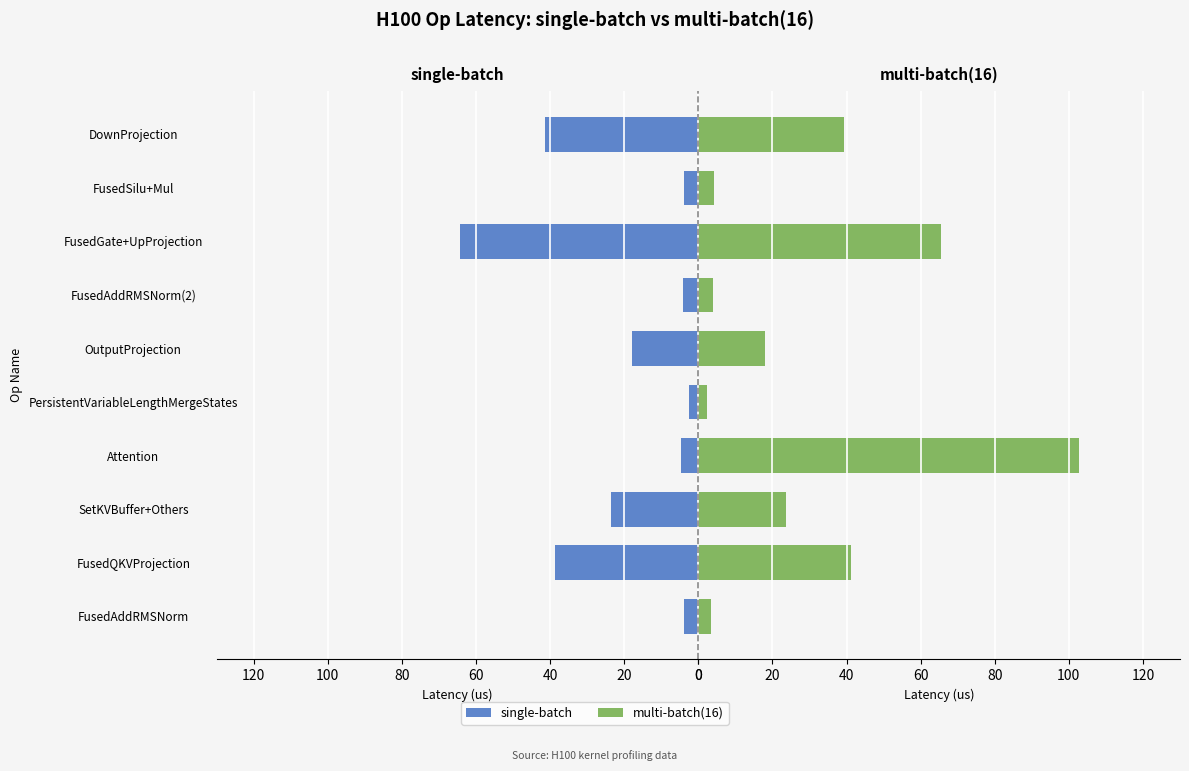

Is the value of multi-batch(16) at SetKVBuffer+Others greater than the value of single-batch at PersistentVariableLengthMergeStates?

Yes